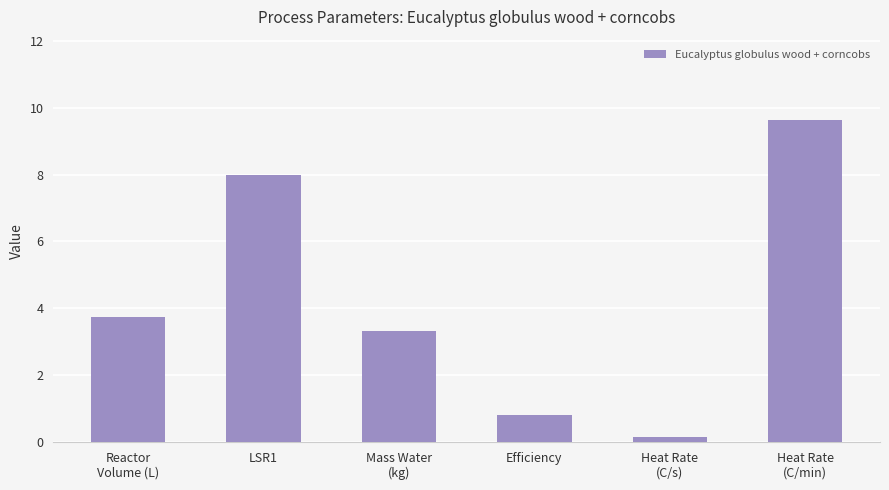

What is the difference between the values at Heat Rate
(C/min) and Reactor
Volume (L)?

5.9